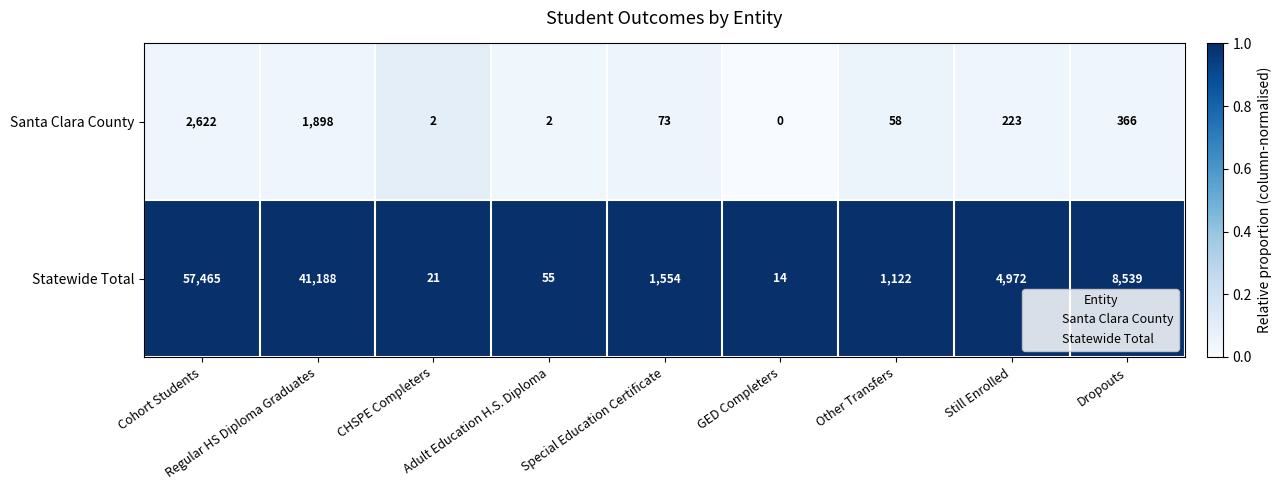

Between Adult Education H.S. Diploma and Special Education Certificate, which series saw the biggest shift?

Statewide Total